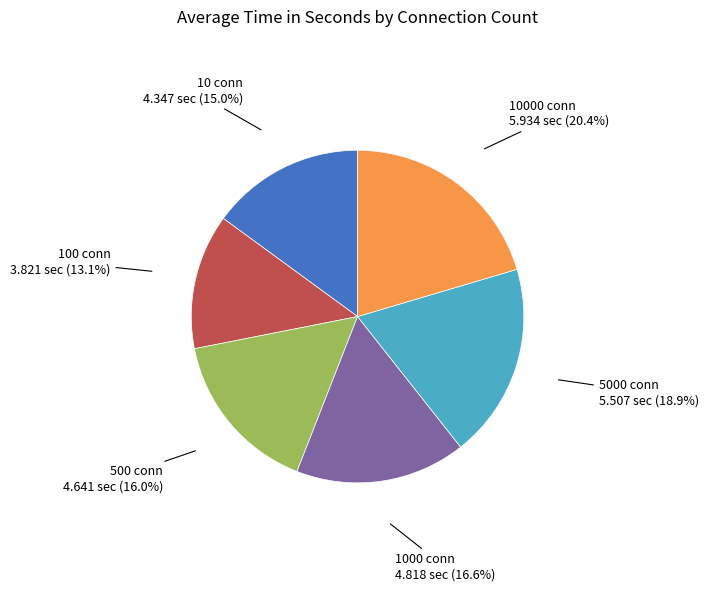

Does any single category account for the majority?

No